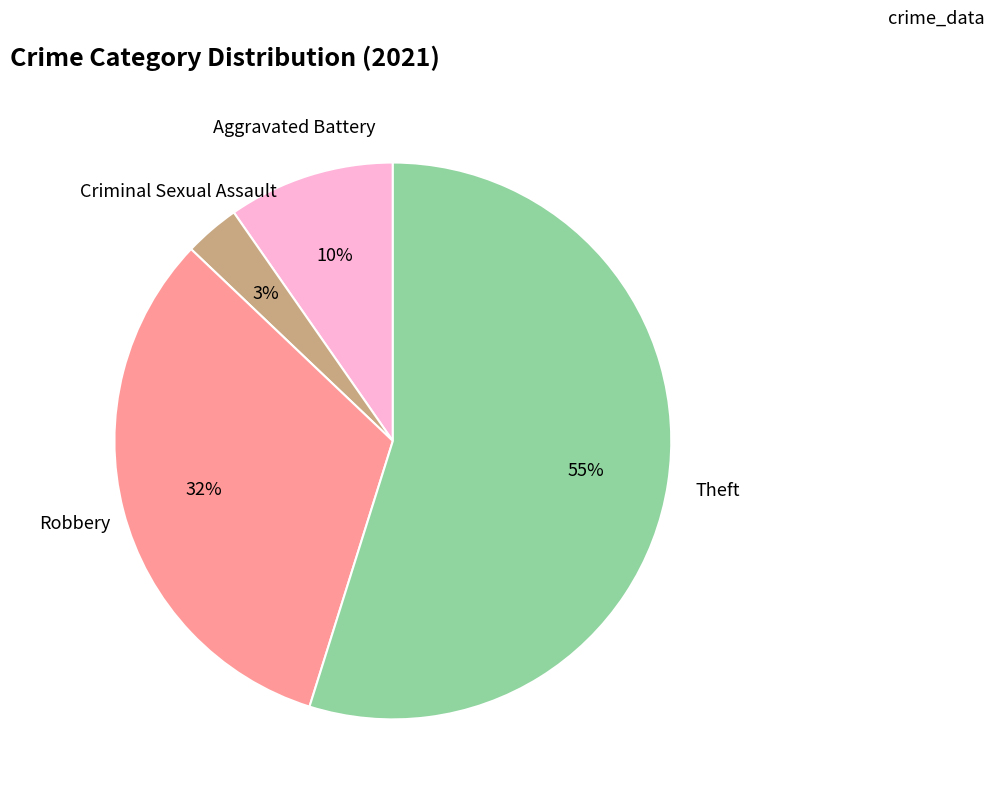

Does any single category account for the majority?

Yes